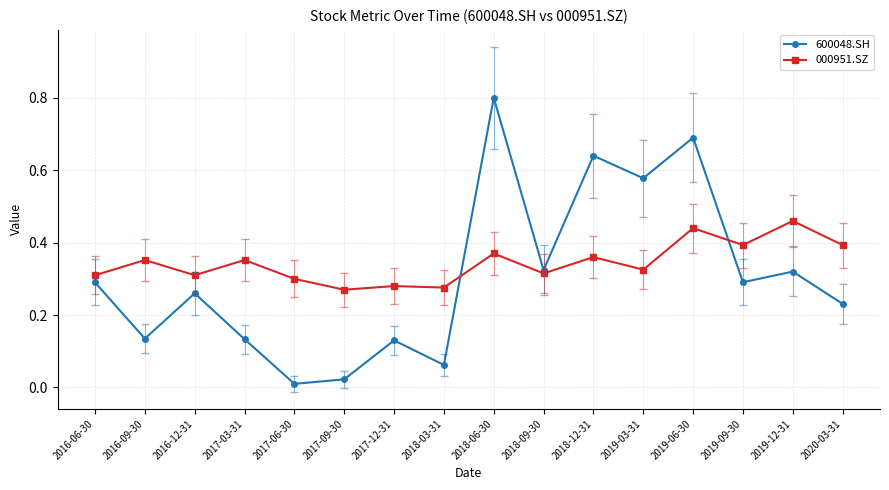

At which label does 600048.SH reach its peak?

2018-06-30